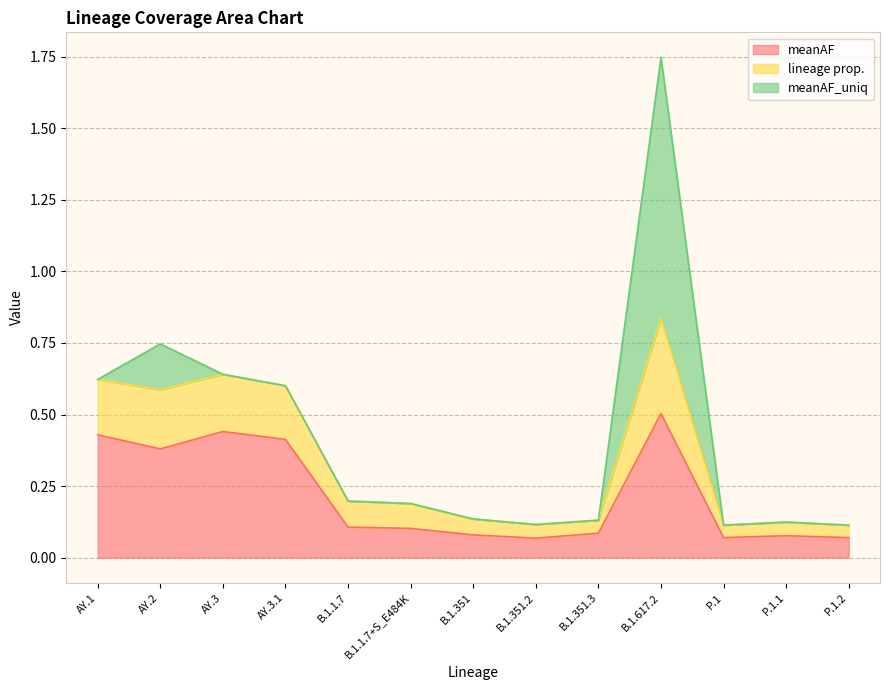

How many interior local valleys does the meanAF series have?

3